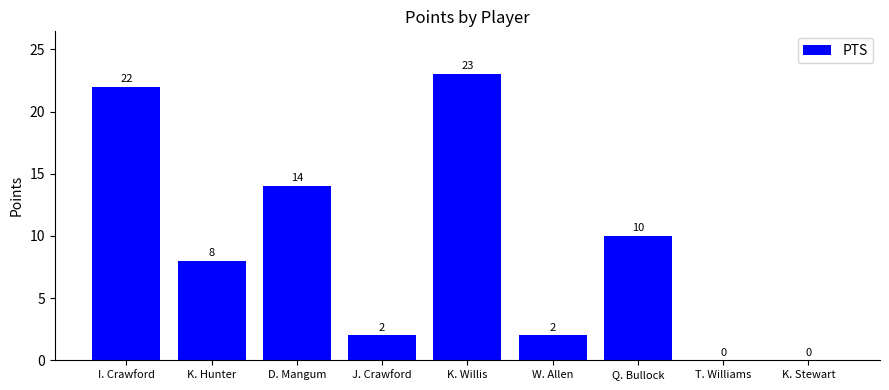

What value does the data have at K. Hunter, to the nearest 5?

10